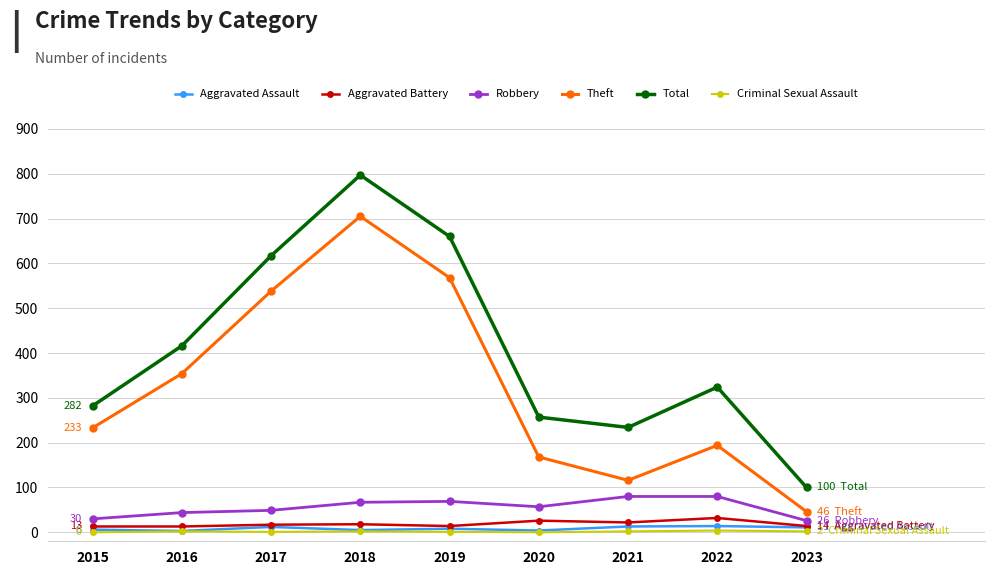

True or false: Theft and Robbery intersect in this chart.

False